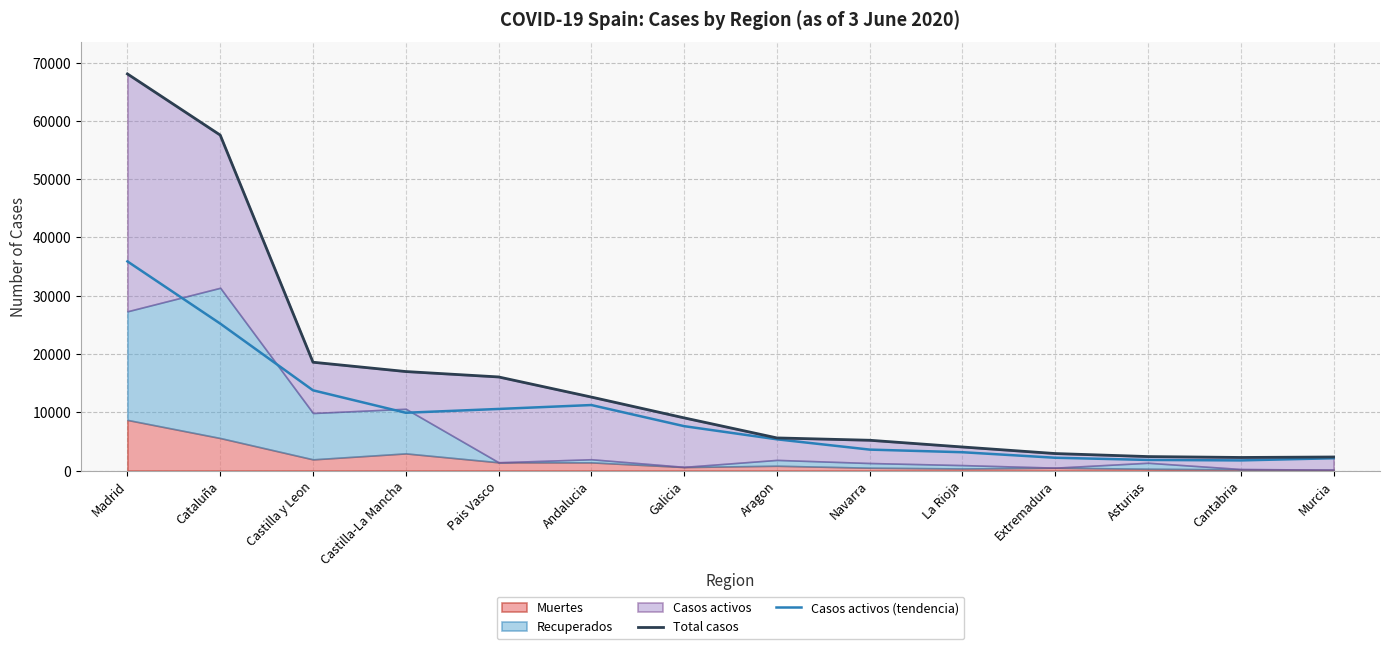

What is the average value of the Casos activos (tendencia) series?

9585.9